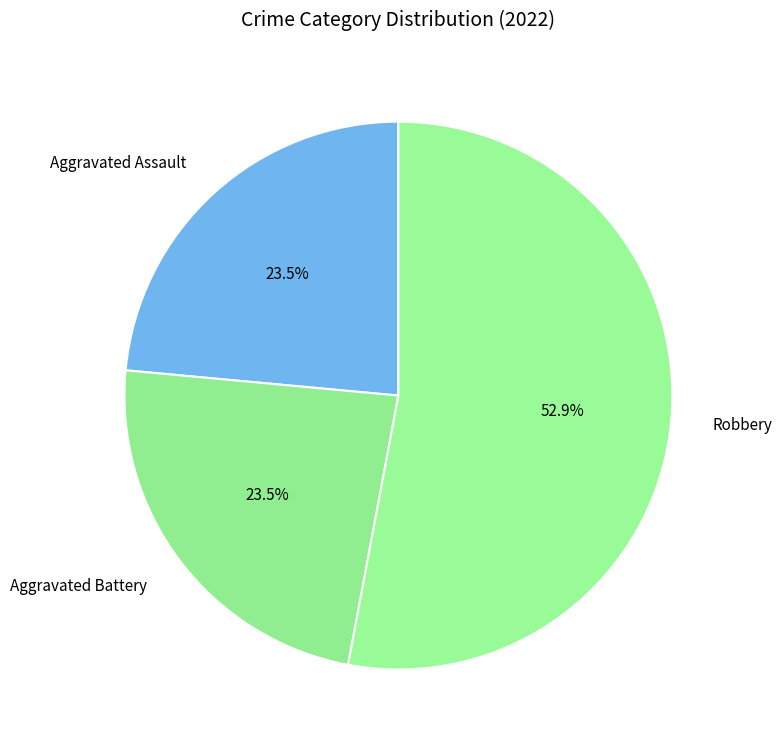

Does any single category account for the majority?

Yes